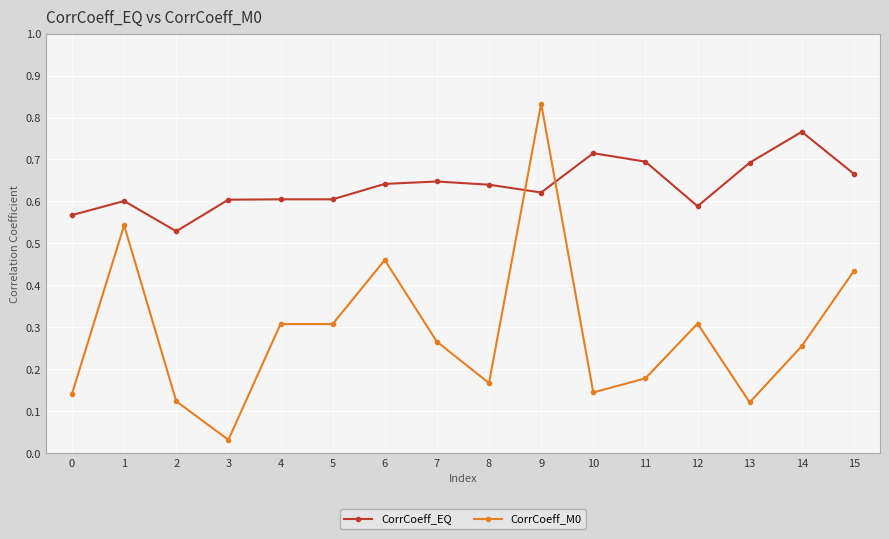

How many intersections are there between CorrCoeff_EQ and CorrCoeff_M0?

2